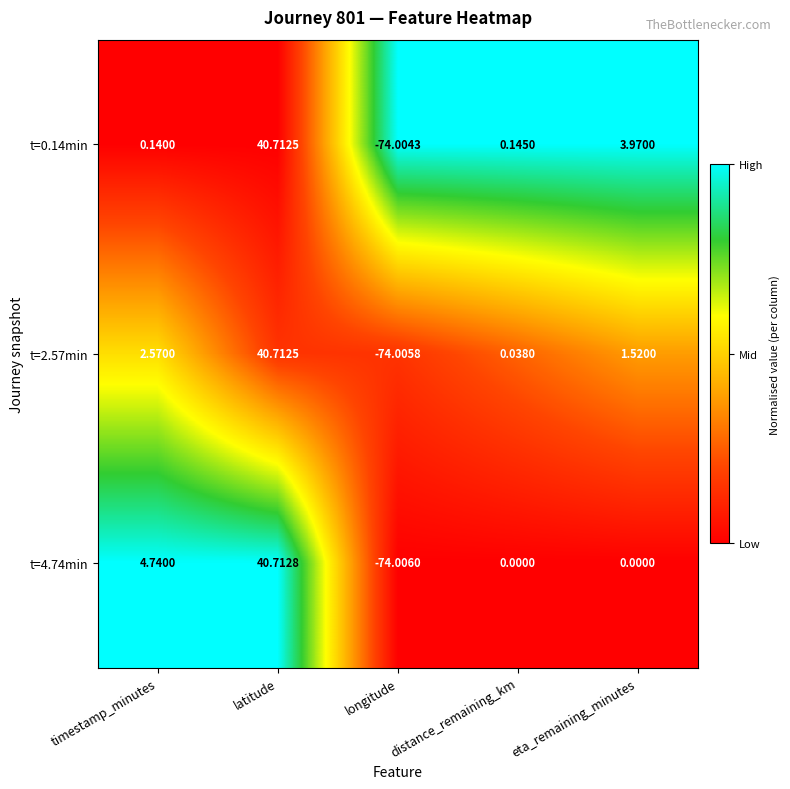

List the labels in order of t=0.14min value, smallest first.

longitude, timestamp_minutes, distance_remaining_km, eta_remaining_minutes, latitude